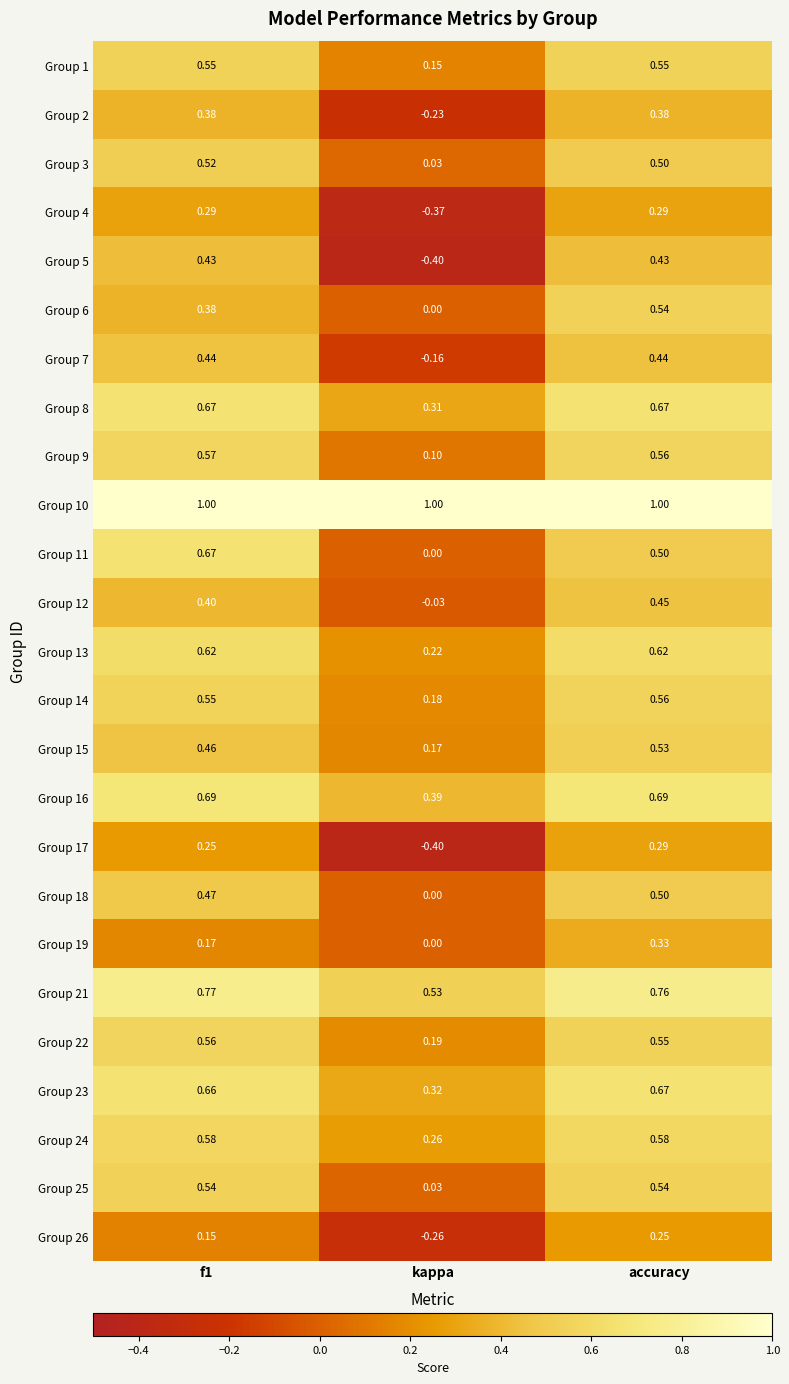

Is the value of Group 22 at accuracy greater than the value of Group 19 at kappa?

Yes